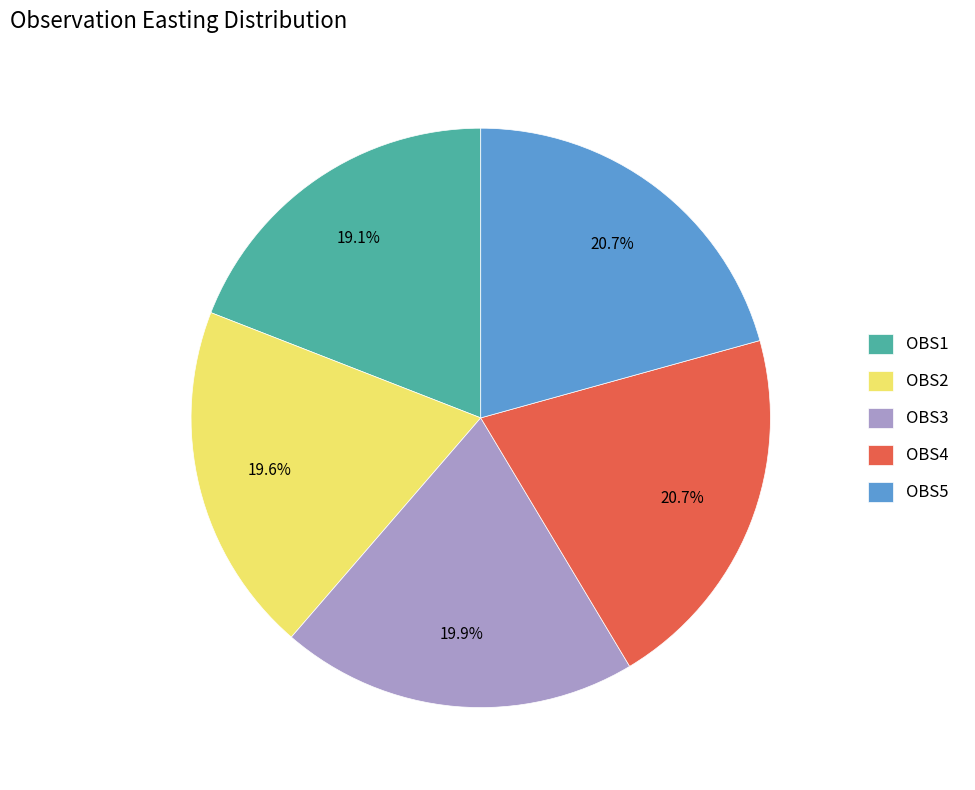

To the nearest percent, what percentage of the pie is OBS3?

20%